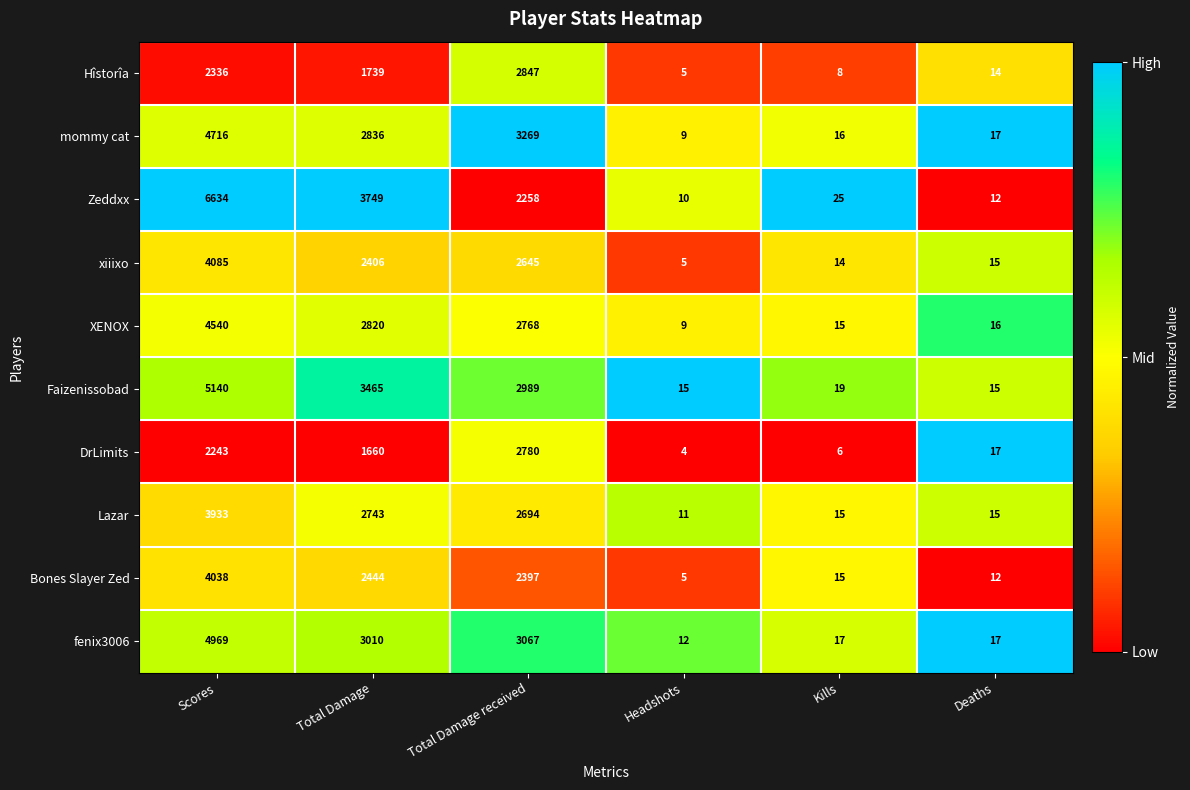

List the series in order of their peak value, highest first.

Zeddxx, Faizenissobad, fenix3006, mommy cat, XENOX, xiiixo, Bones Slayer Zed, Lazar, Hîstorîa, DrLimits